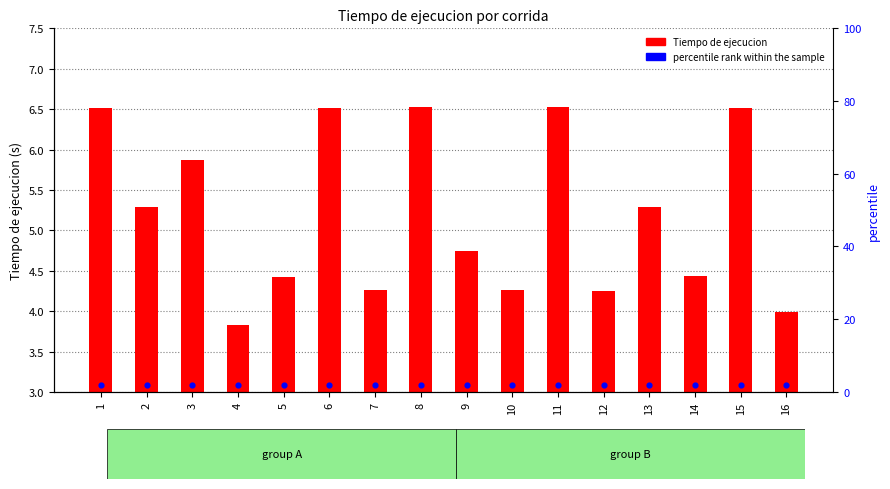

What are all the series names shown in the legend?

Tiempo de ejecucion, percentile rank within the sample